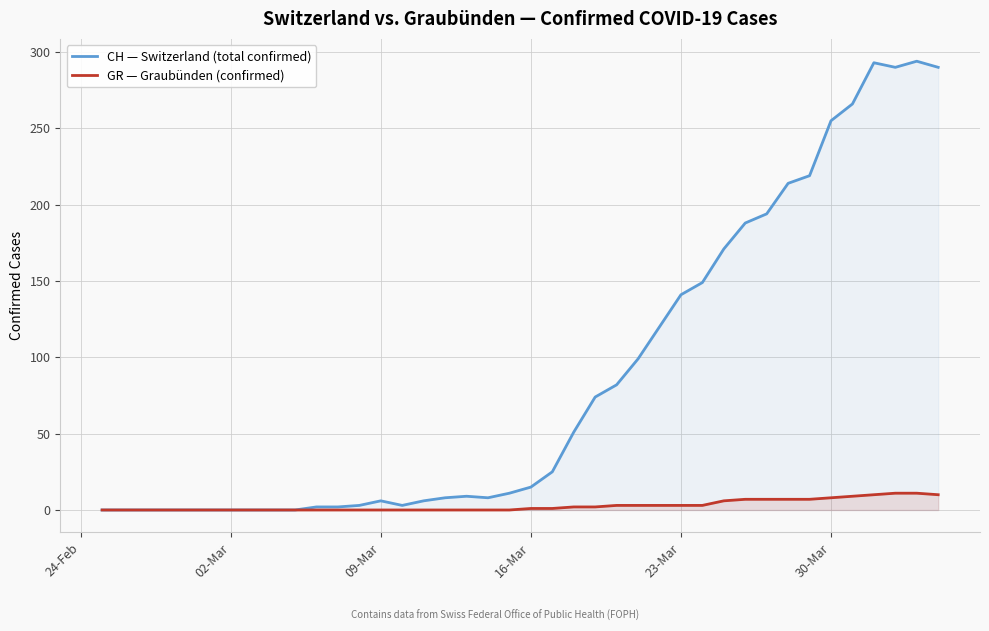

What is the value of the CH — Switzerland (total confirmed) point at the 27th from the left?

120